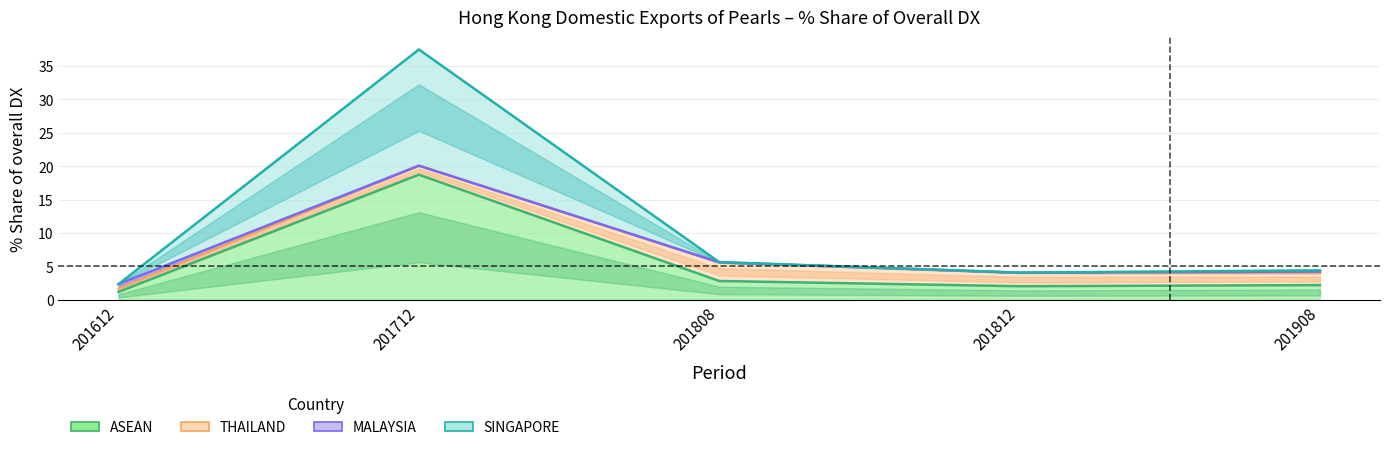

At which category is the sum across all series the highest?

ASEAN